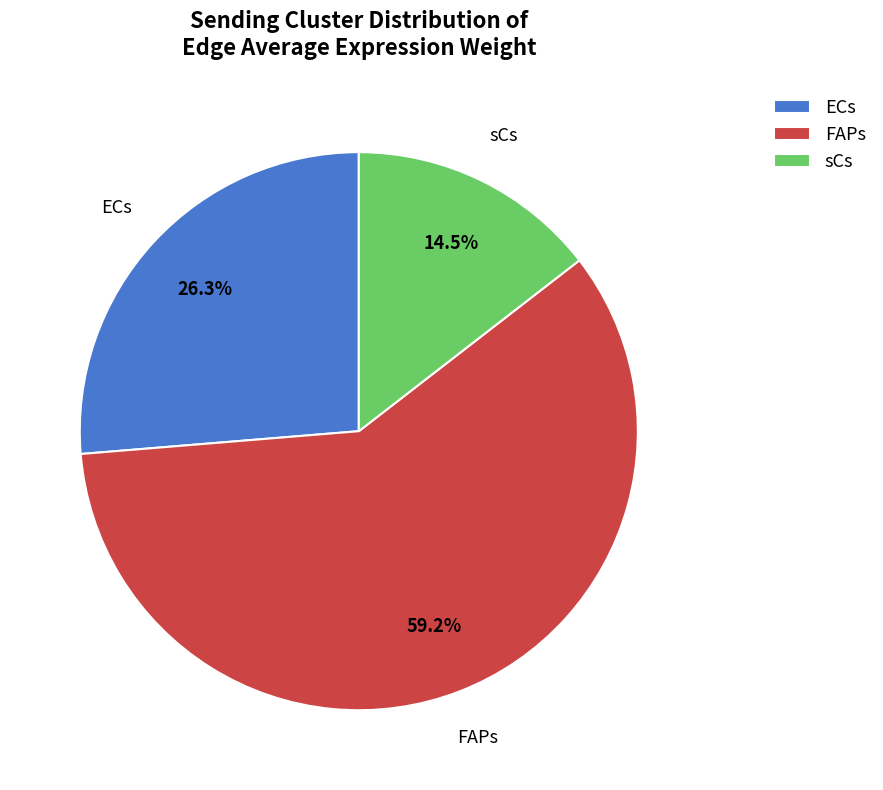

Which category has the biggest portion of the pie?

FAPs